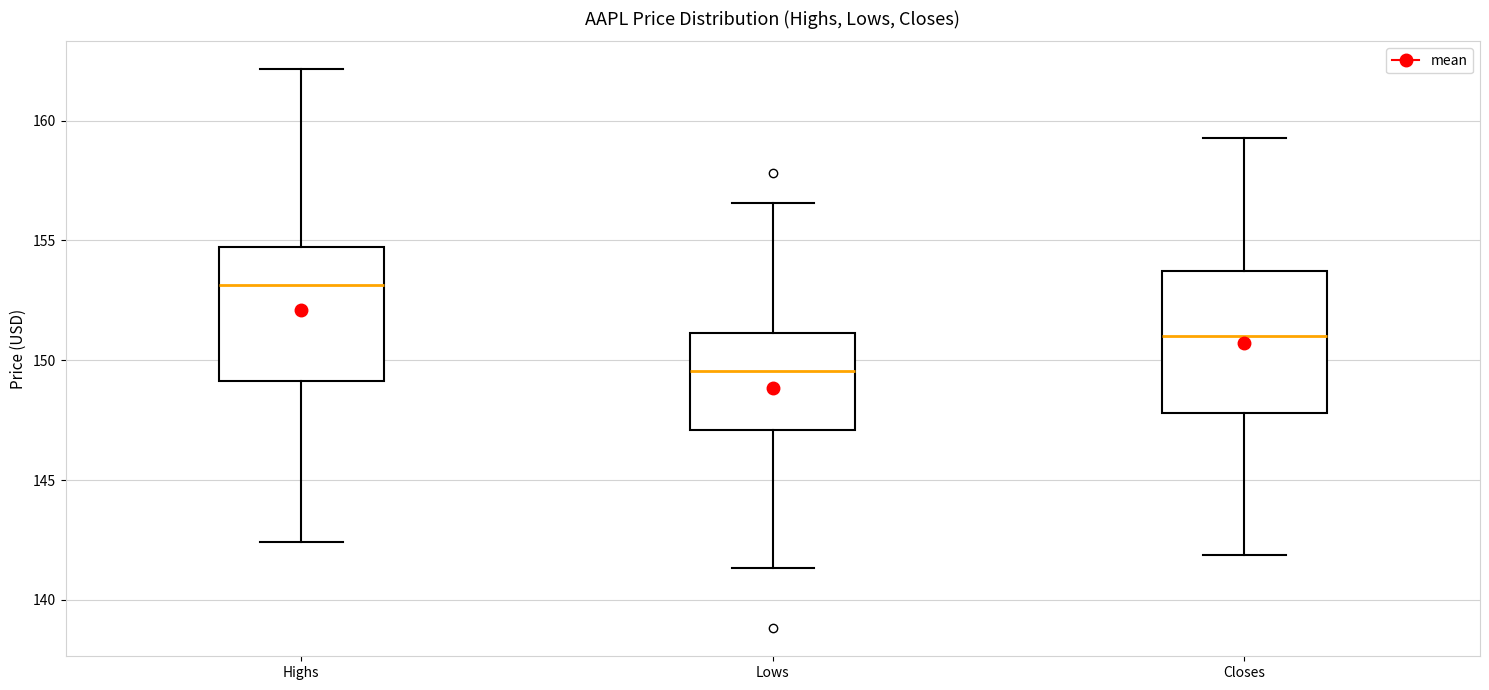

Where does the lower whisker of the box for Closes end on the y-axis? The values are not printed on the chart, so give them approximately, as read against the axis.

142.0